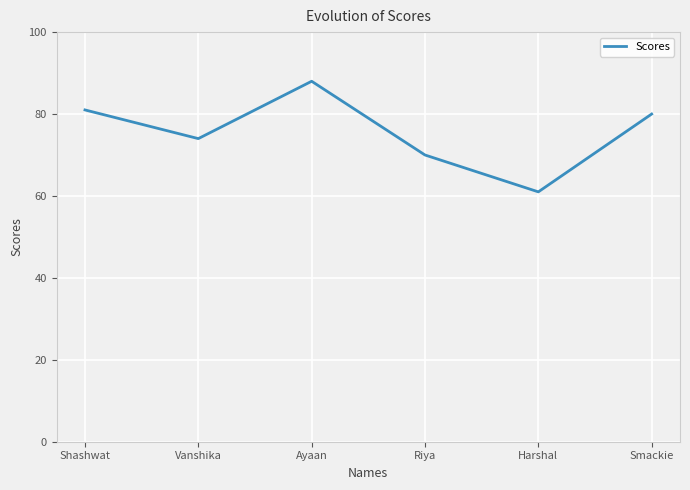

What position from the left is Ayaan?

3